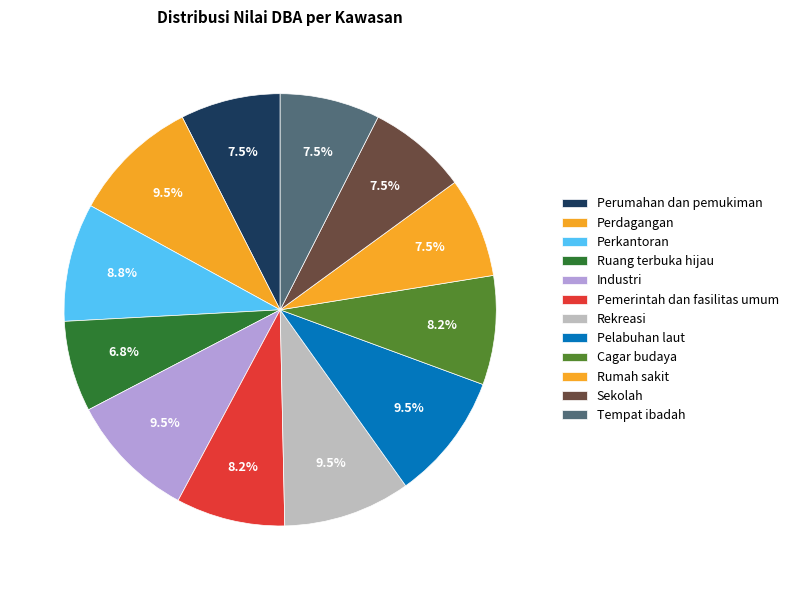

Which category has the biggest portion of the pie?

Perdagangan